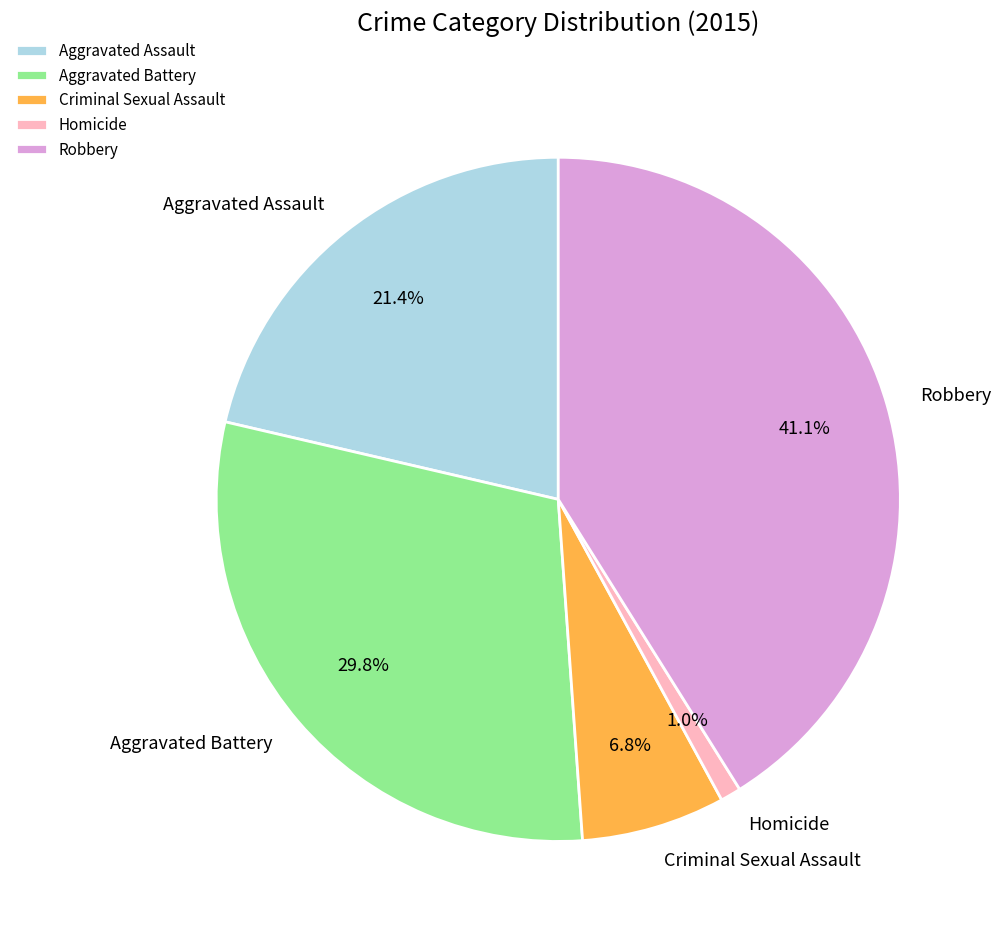

Count the number of slices in the pie.

5